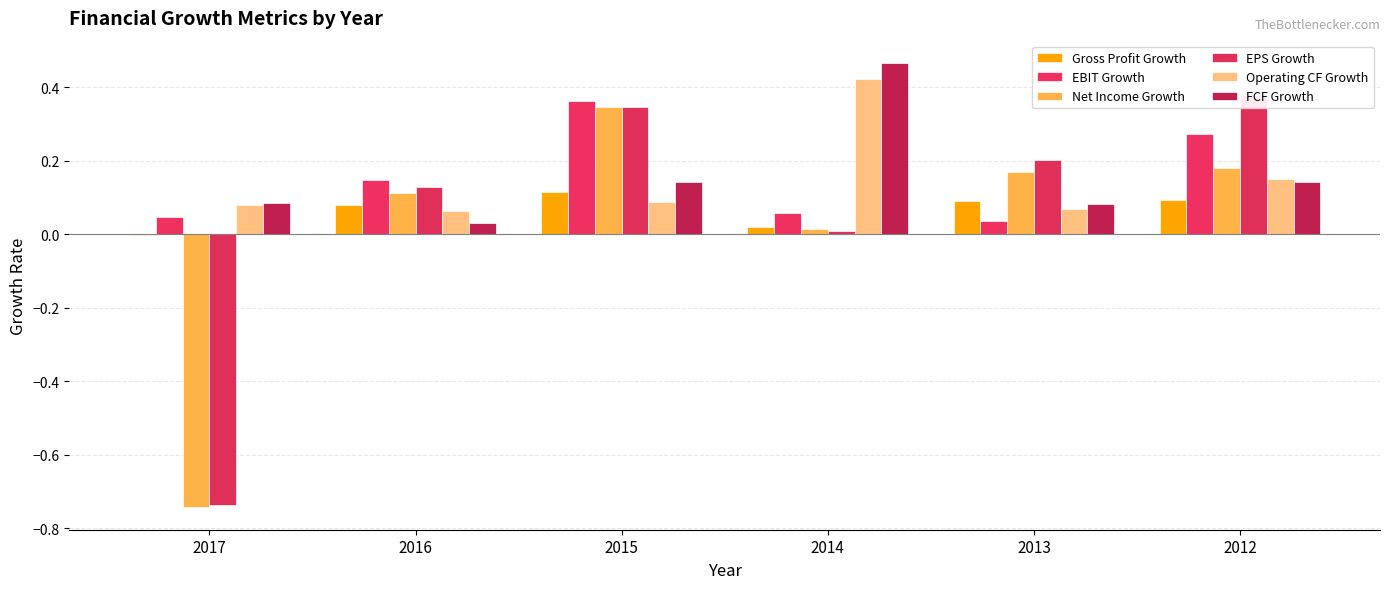

How many groups of bars are there?

6